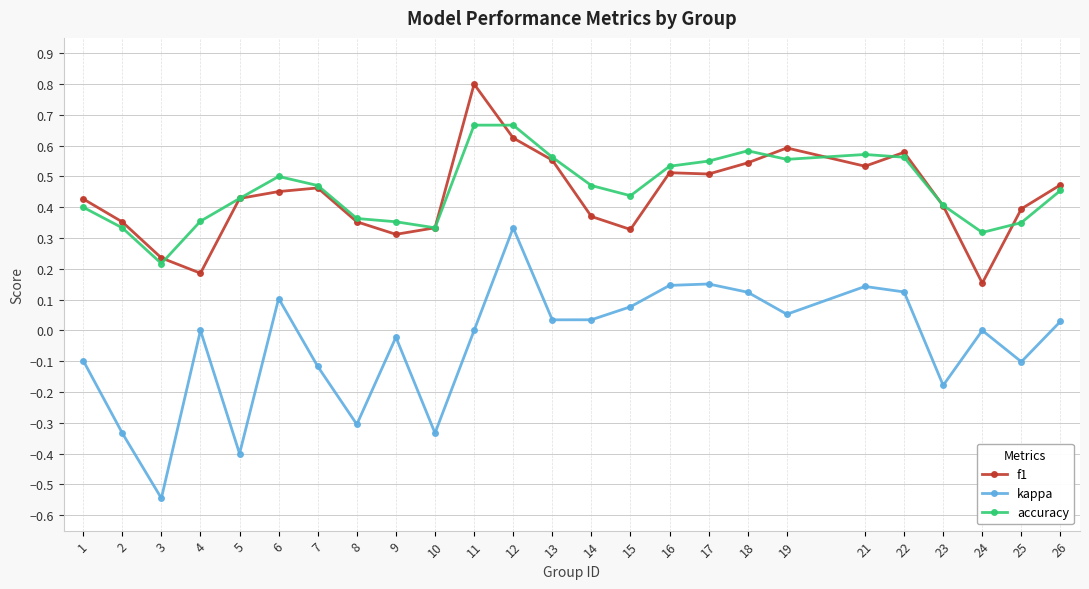

The f1 series shows 0.5 at 14. True or false?

False